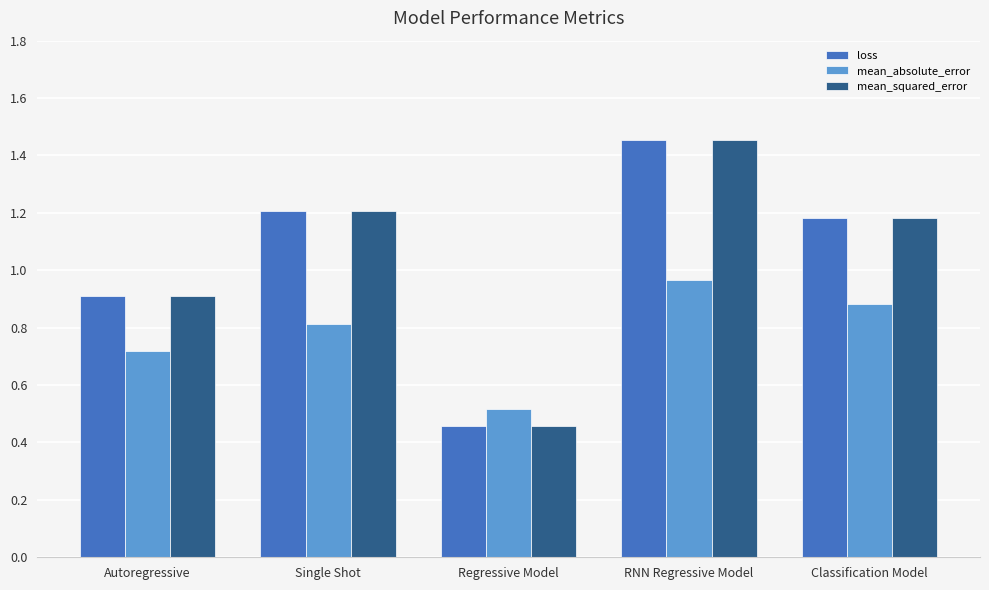

What are all the series names shown in the legend?

loss, mean_absolute_error, mean_squared_error